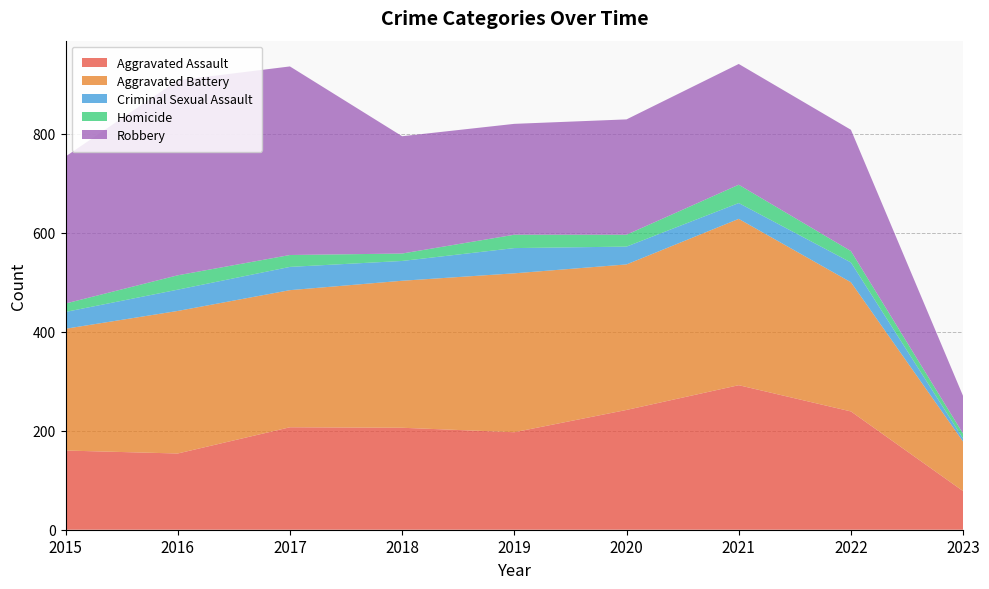

Reading right to left, transcribe all the data shown in this chart.

Aggravated Assault: 2023=78	2022=239	2021=292	2020=242	2019=197	2018=206	2017=207	2016=154	2015=160
Aggravated Battery: 2023=100	2022=261	2021=336	2020=294	2019=321	2018=297	2017=277	2016=288	2015=246
Criminal Sexual Assault: 2023=6	2022=40	2021=32	2020=36	2019=51	2018=40	2017=47	2016=43	2015=34
Homicide: 2023=10	2022=23	2021=37	2020=24	2019=27	2018=15	2017=24	2016=29	2015=17
Robbery: 2023=76	2022=245	2021=244	2020=233	2019=224	2018=237	2017=381	2016=394	2015=297